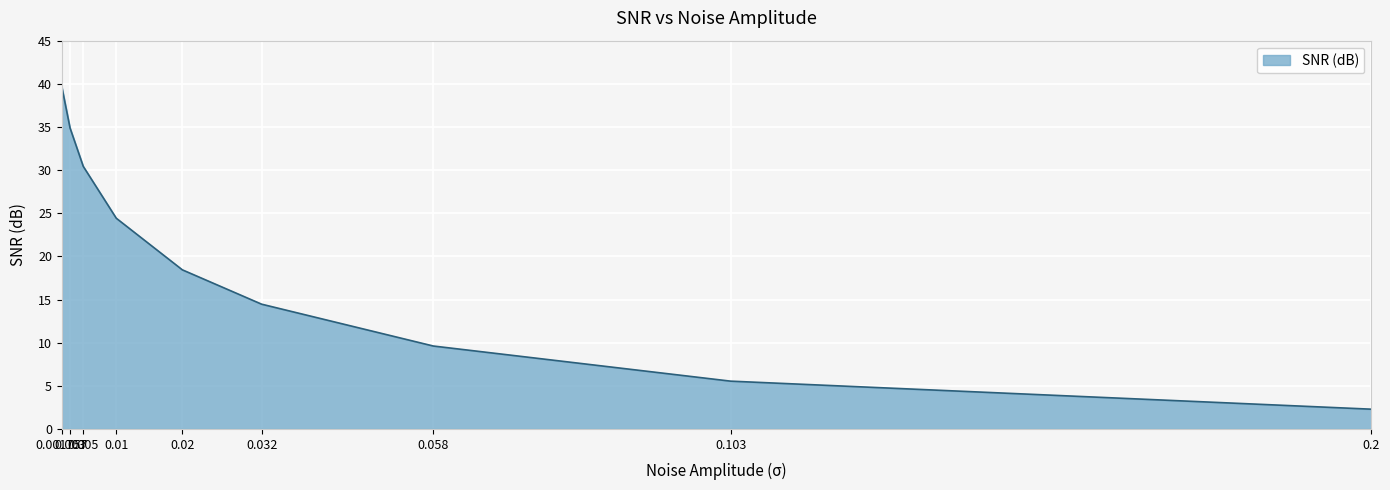

Does the chart have visible grid lines?

Yes